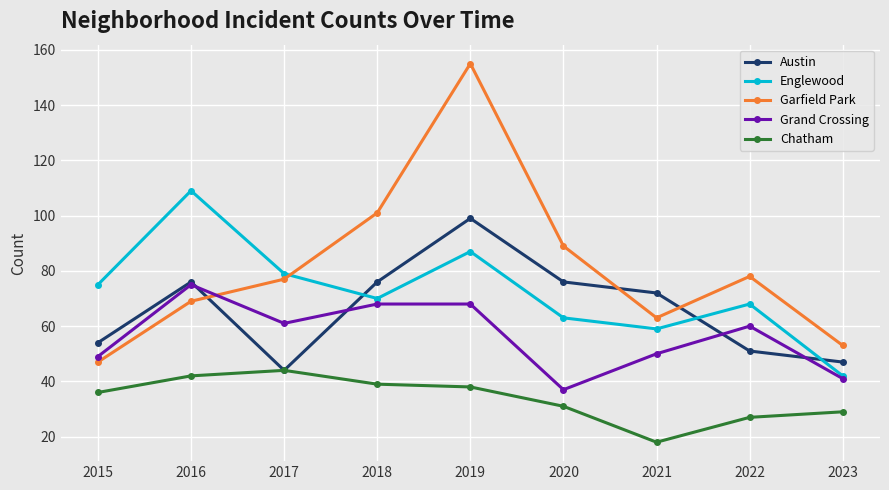

Rank the series by their maximum value, from highest to lowest.

Garfield Park, Englewood, Austin, Grand Crossing, Chatham